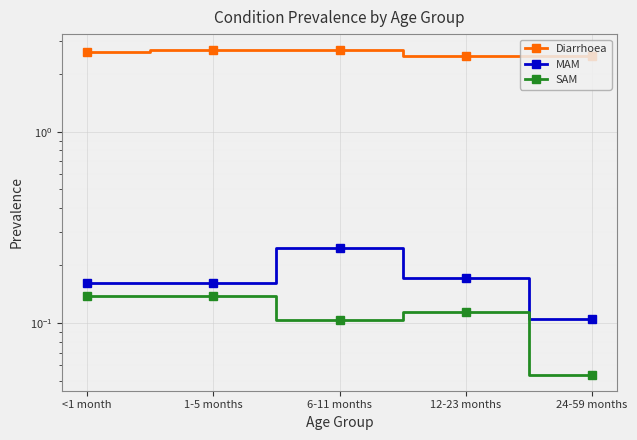

Count the MAM values in the range 0 to 1.

5